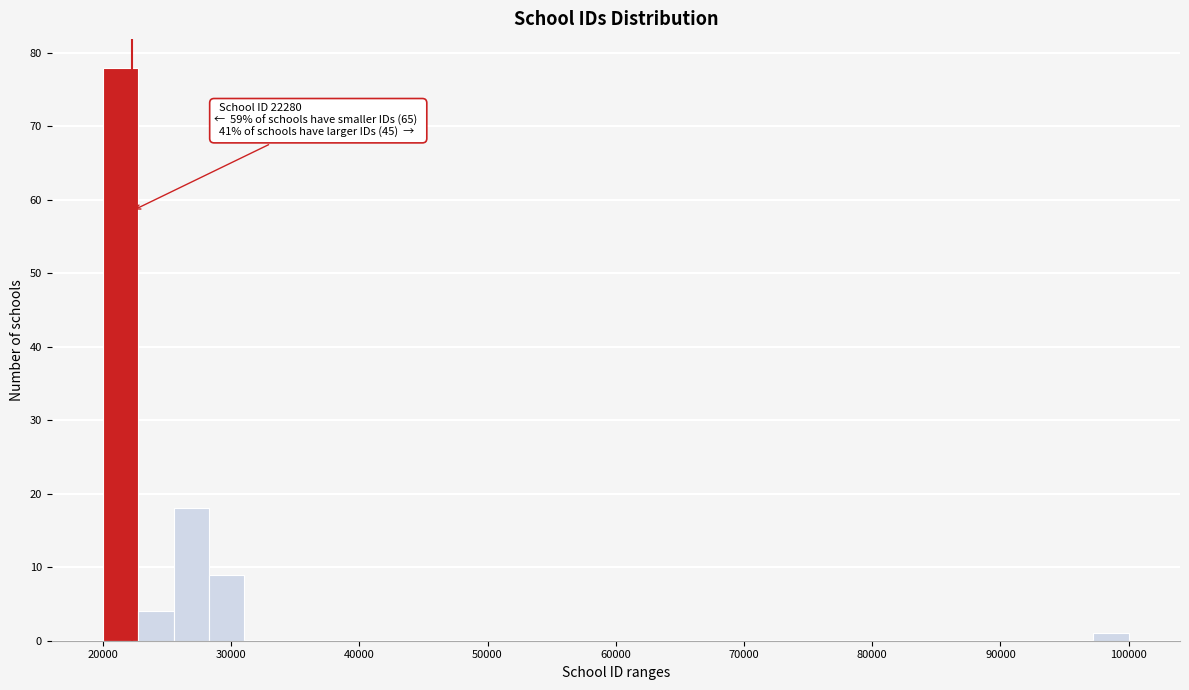

Around what value on the x-axis is the tallest bar? Give the approximate position of its centre, as read against the axis.

21000